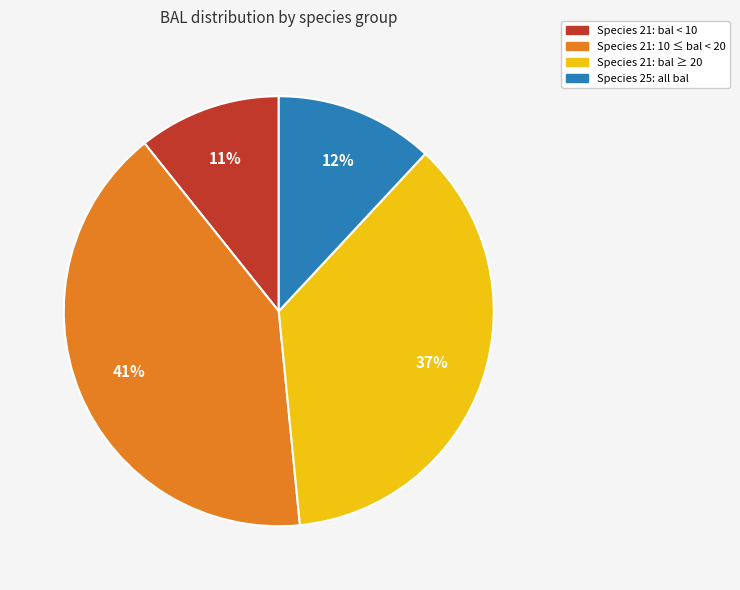

Is there any slice that represents more than half of the pie?

No